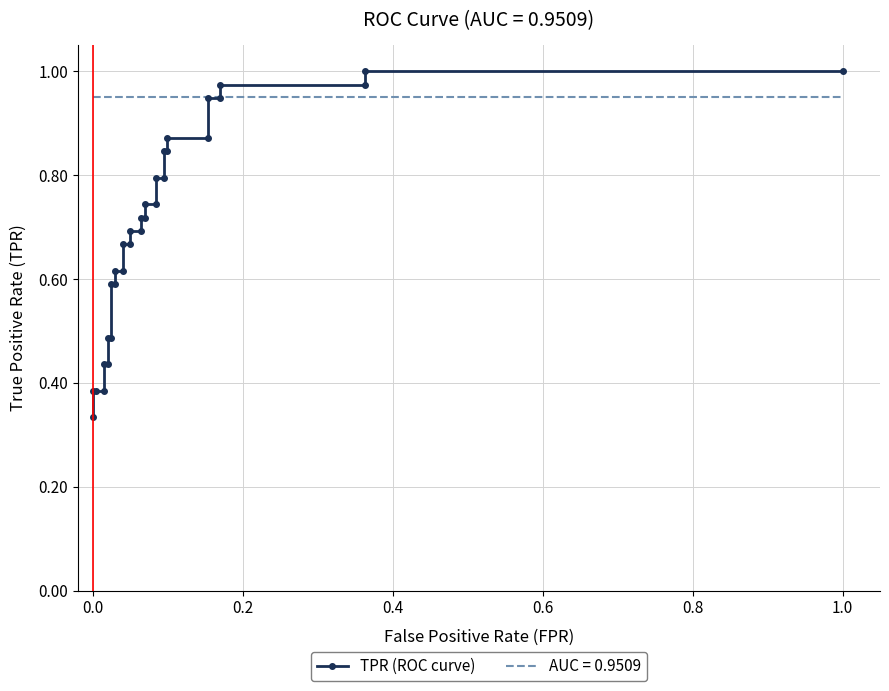

Reading left to right, what are all the values shown in this chart?

0.3	0.4	0.4	0.4	0.4	0.4	0.5	0.5	0.6	0.6	0.6	0.6	0.7	0.7	0.7	0.7	0.7	0.7	0.7	0.7	0.8	0.8	0.8	0.8	0.9	0.9	0.9	0.9	1.0	1.0	1.0	1.0